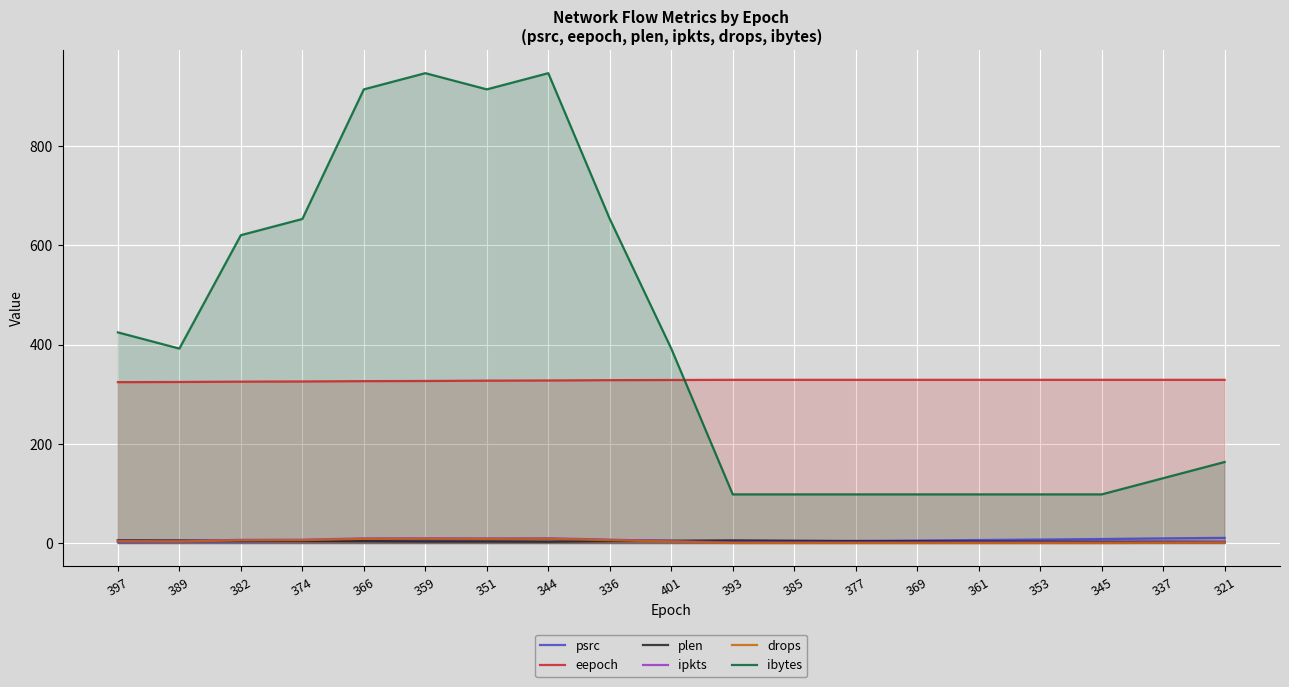

What is the spread (max minus min) of values at 359?

944.3